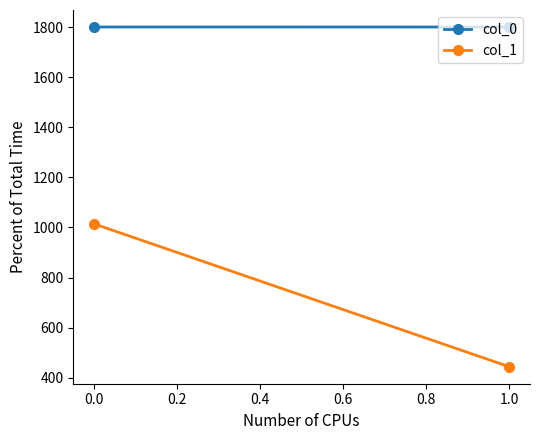

How many lines are shown in the chart?

2